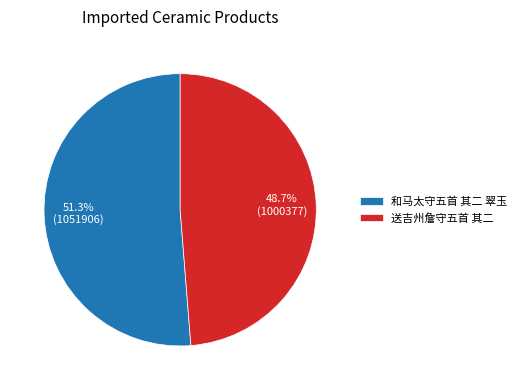

The 送吉州詹守五首 其二 slice represents 49% of the pie. True or false?

True